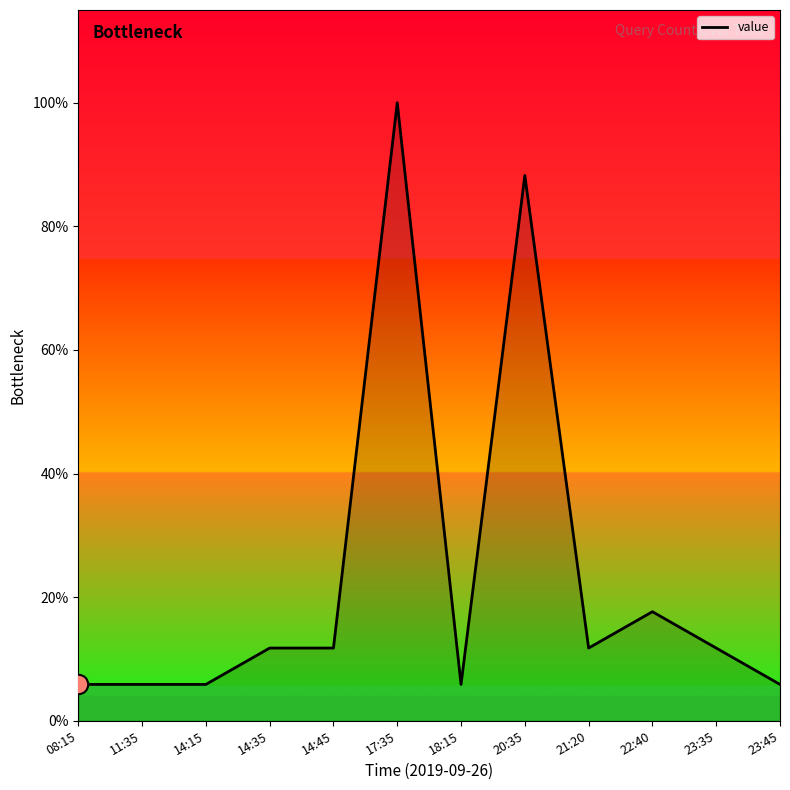

How many points are lower than both their immediate neighbors (excluding endpoints)?

2